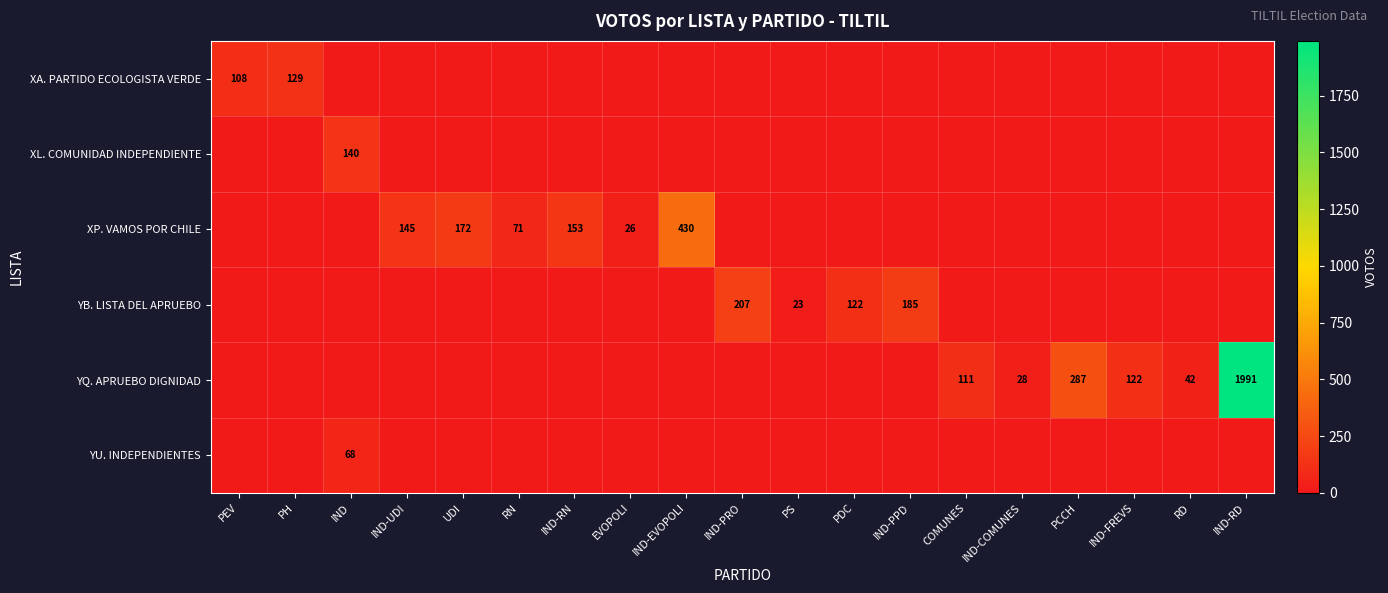

True or false: XP. VAMOS POR CHILE has a value of 228 at IND-UDI.

False